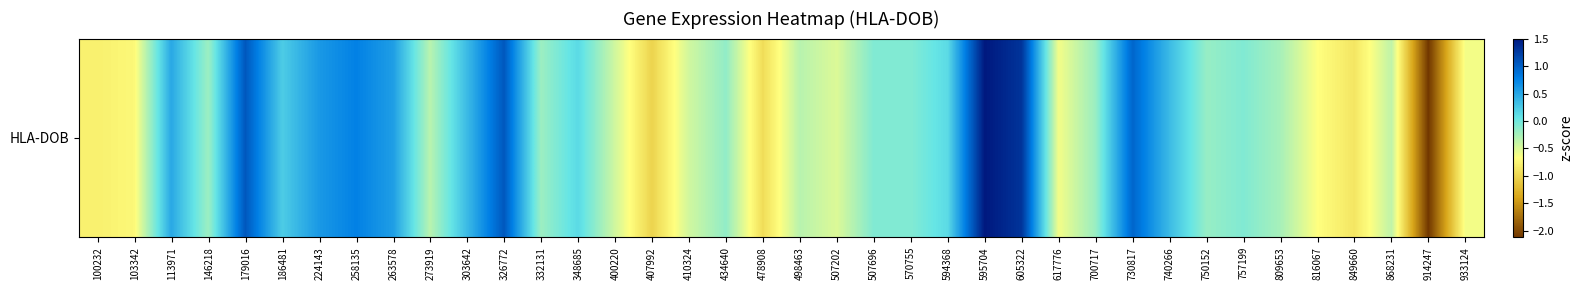

List the labels in order of value, smallest first.

914247, 407992, 478908, 849660, 100232, 103342, 816067, 617776, 933124, 507202, 410324, 400220, 868231, 273919, 498463, 809653, 146218, 332131, 700717, 750152, 434640, 570755, 757199, 507696, 594368, 348685, 186481, 740266, 303642, 113971, 263578, 224143, 258135, 730817, 326772, 179016, 605322, 595704